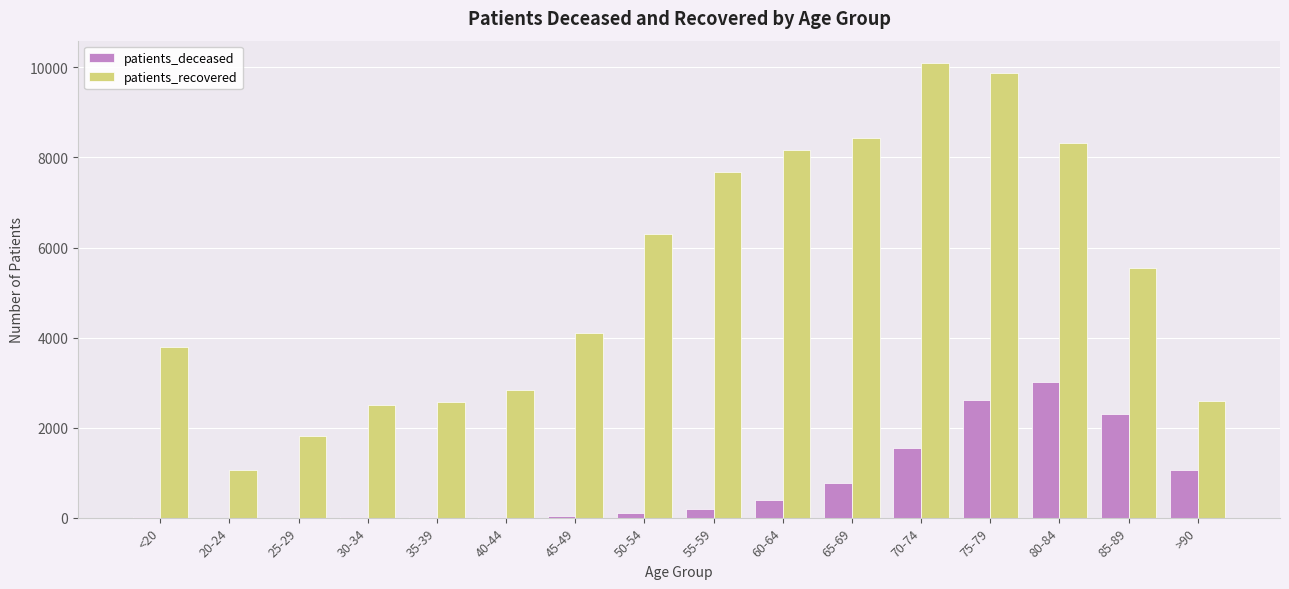

How many distinct data groups are displayed?

2